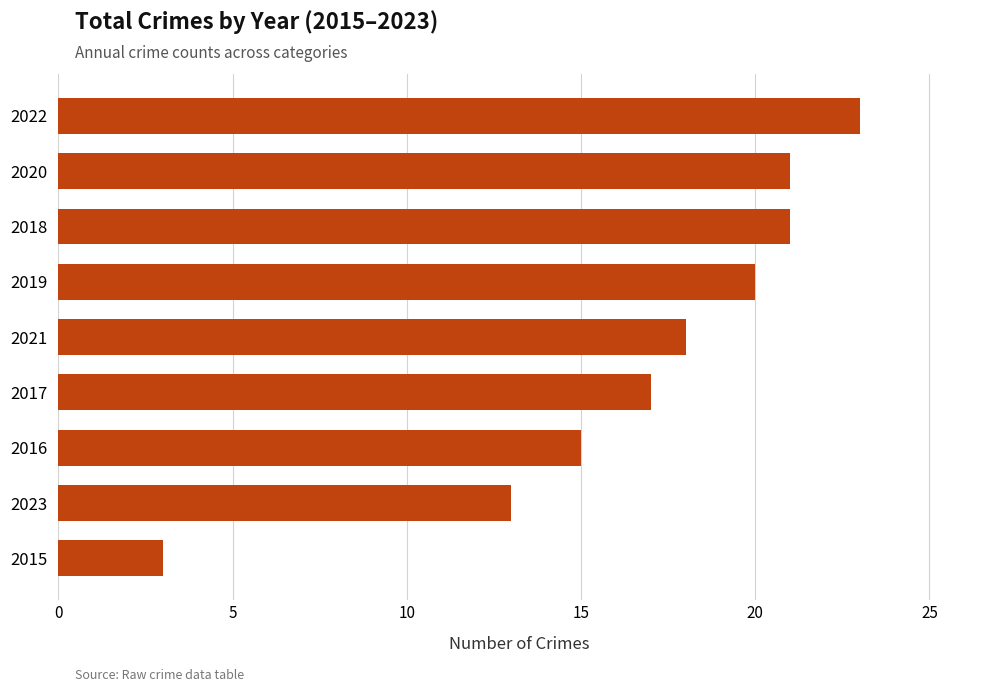

What is the difference between the second highest and second lowest values?

8